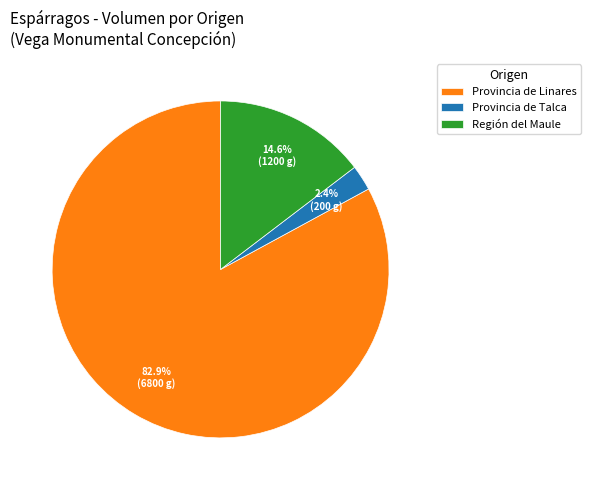

What is the smallest slice in the pie chart?

Provincia de Talca